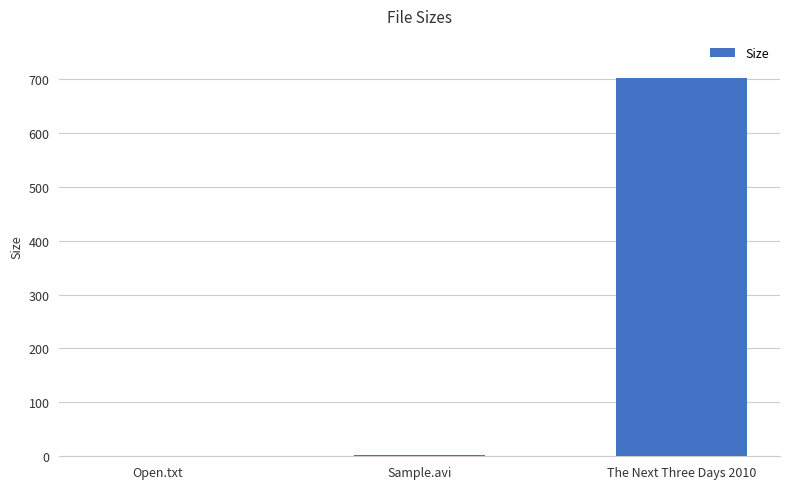

Which category has the highest value across all series?

The Next Three Days 2010